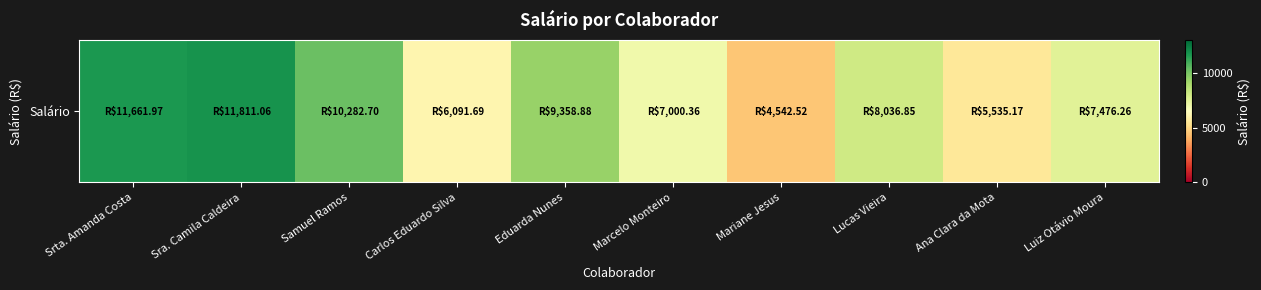

Reading left to right, what are all the values shown in this chart?

11662.0	11811.1	10282.7	6091.7	9358.9	7000.4	4542.5	8036.9	5535.2	7476.3